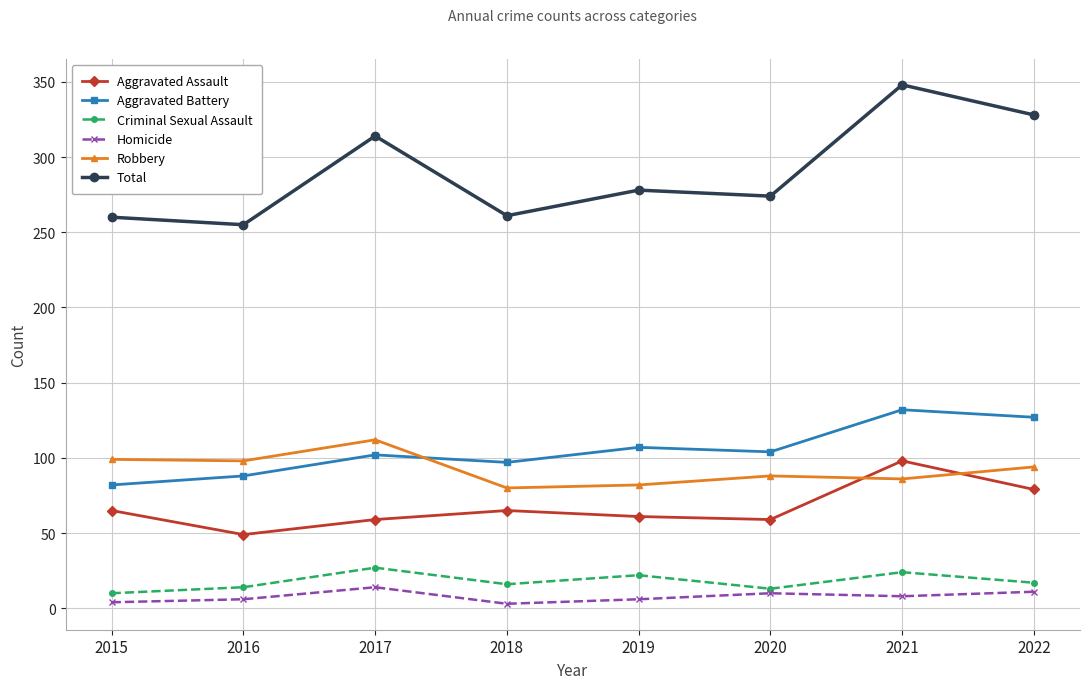

What is the value of the Total point at the 3rd from the left?

314